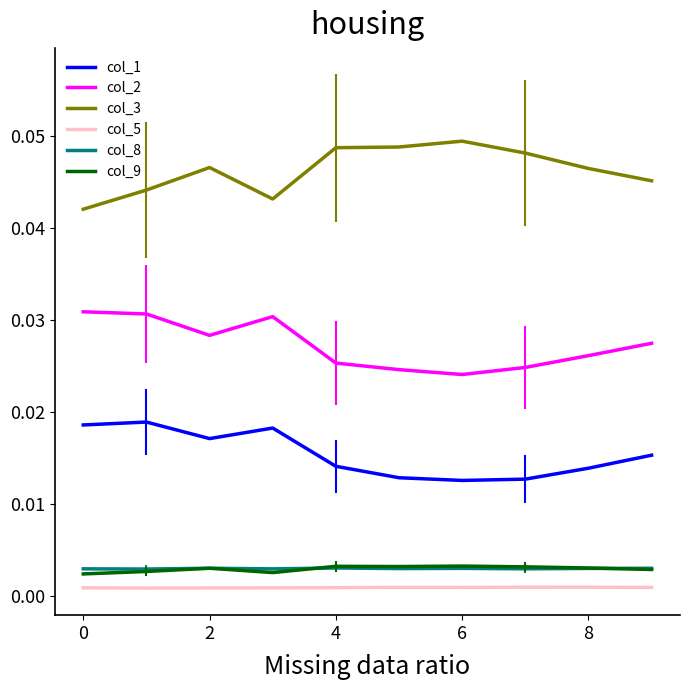

True or false: col_8 and col_3 intersect in this chart.

False